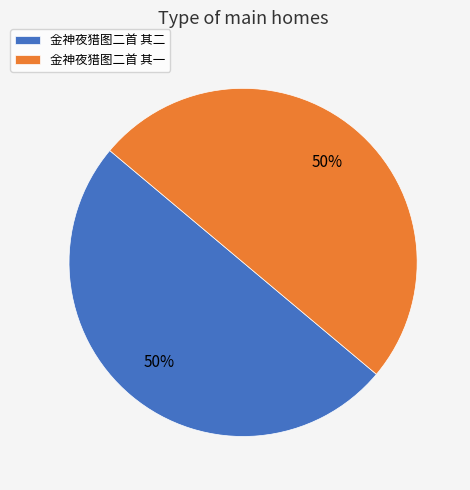

True or false: 金神夜猎图二首 其一 accounts for 50% of the total.

True